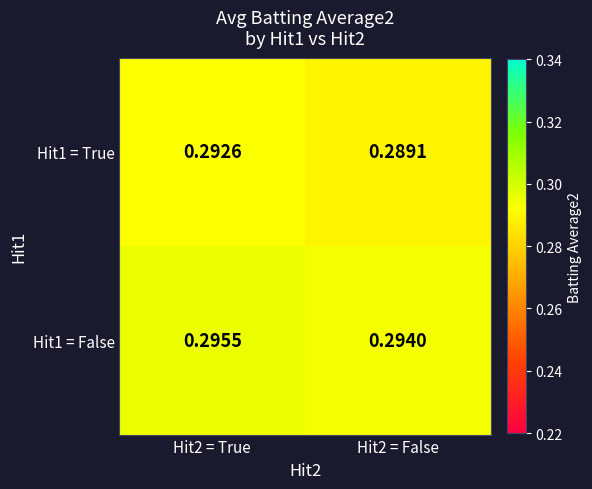

Is the value of Hit1 = False at Hit2 = False greater than the value of Hit1 = True at Hit2 = False?

Yes